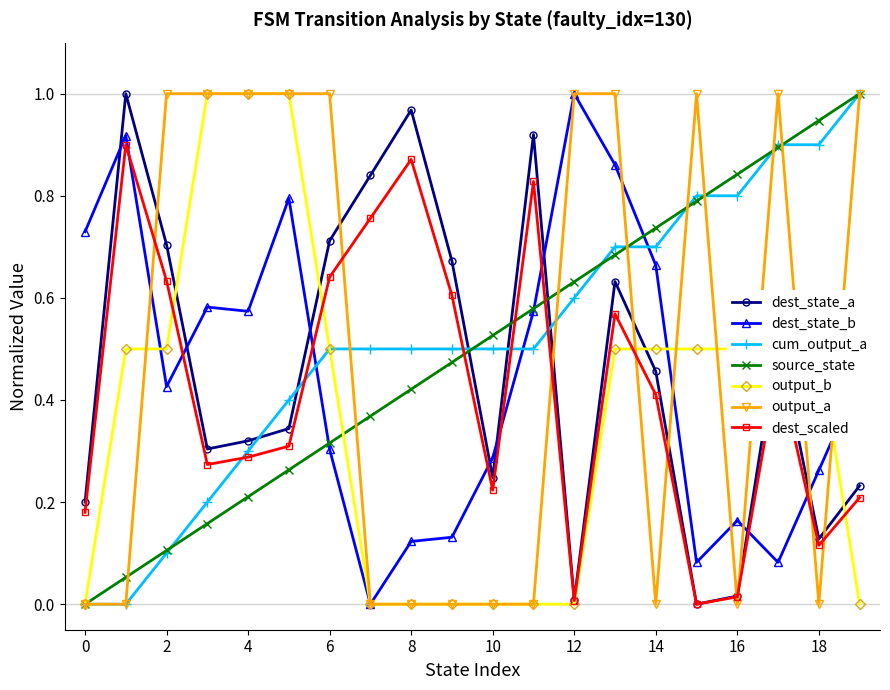

True or false: source_state has more than 1 points higher than both neighbors.

False